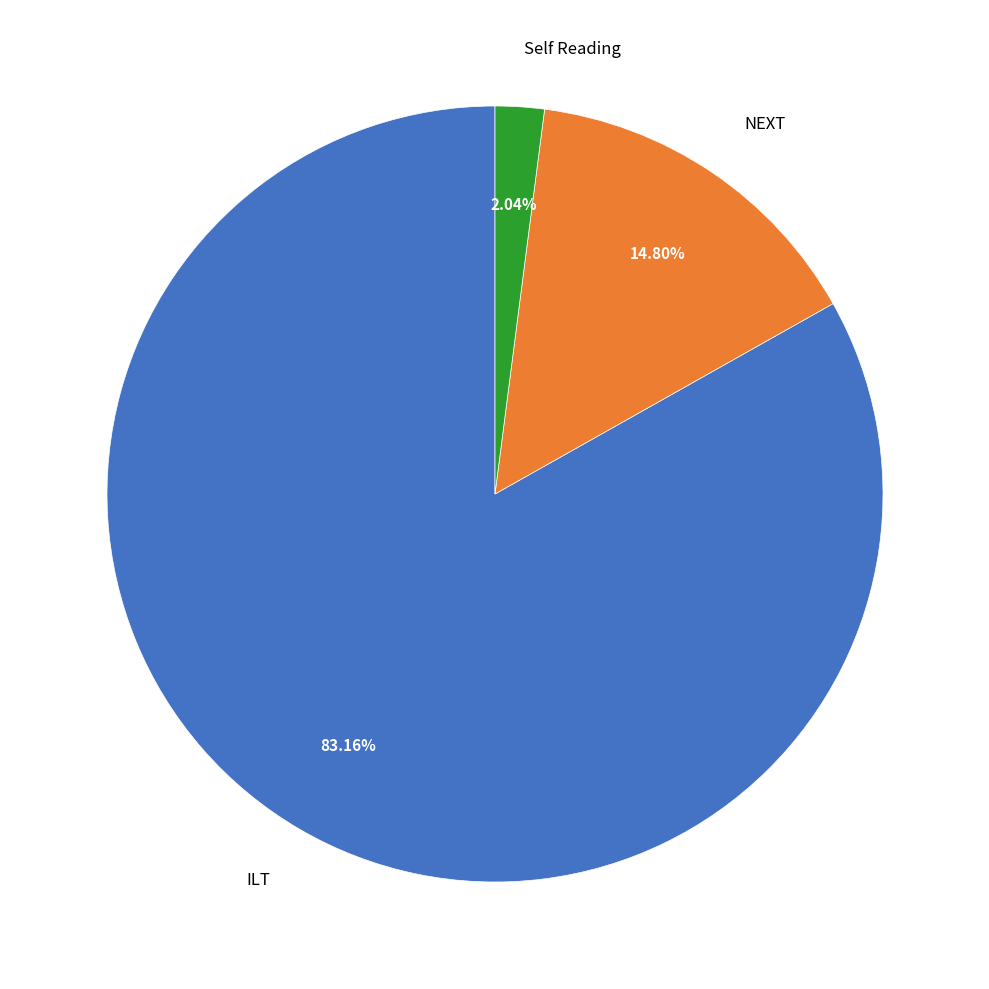

Rank the categories by value from highest to lowest.

ILT, NEXT, Self Reading